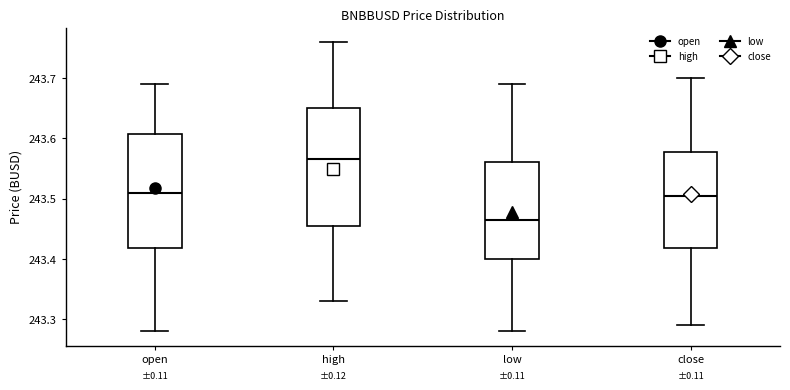

Which box's median line is the highest?

high